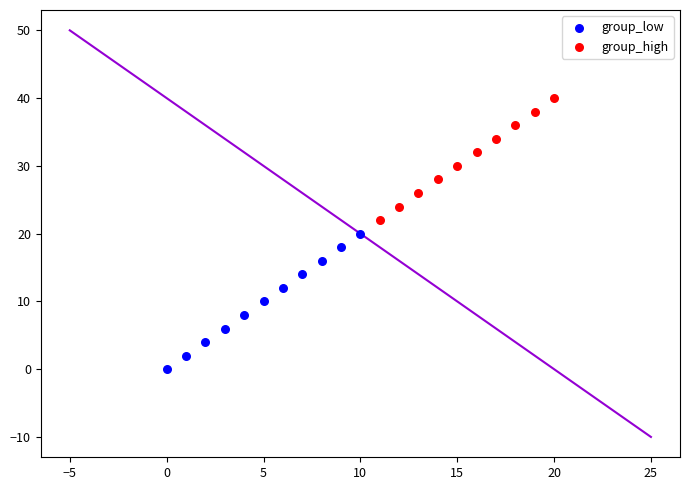

Which series reaches the maximum Y coordinate?

group_high